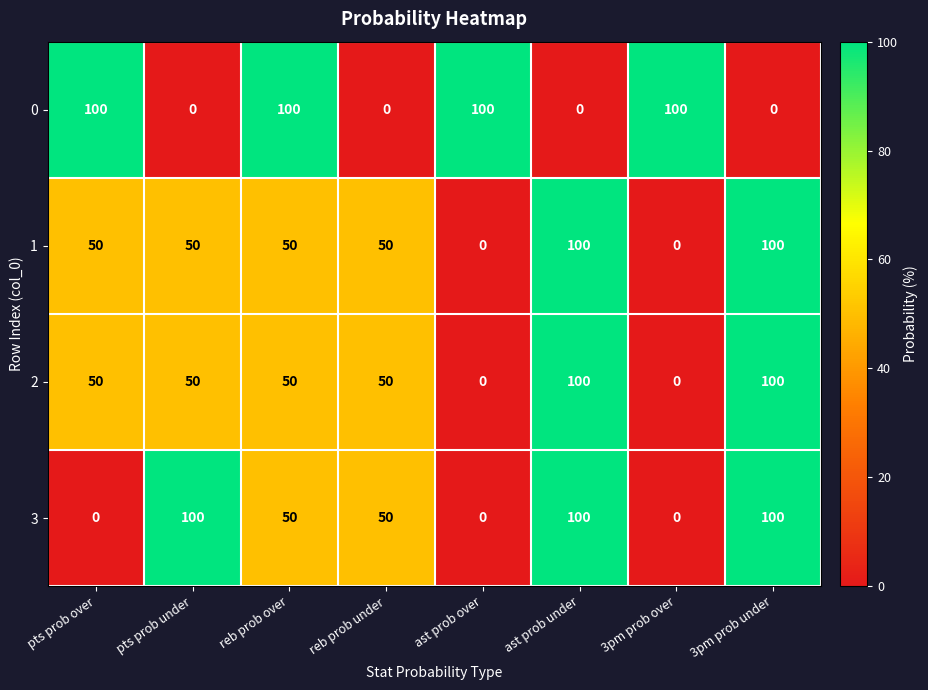

How many 1 values are between 50 and 100?

6